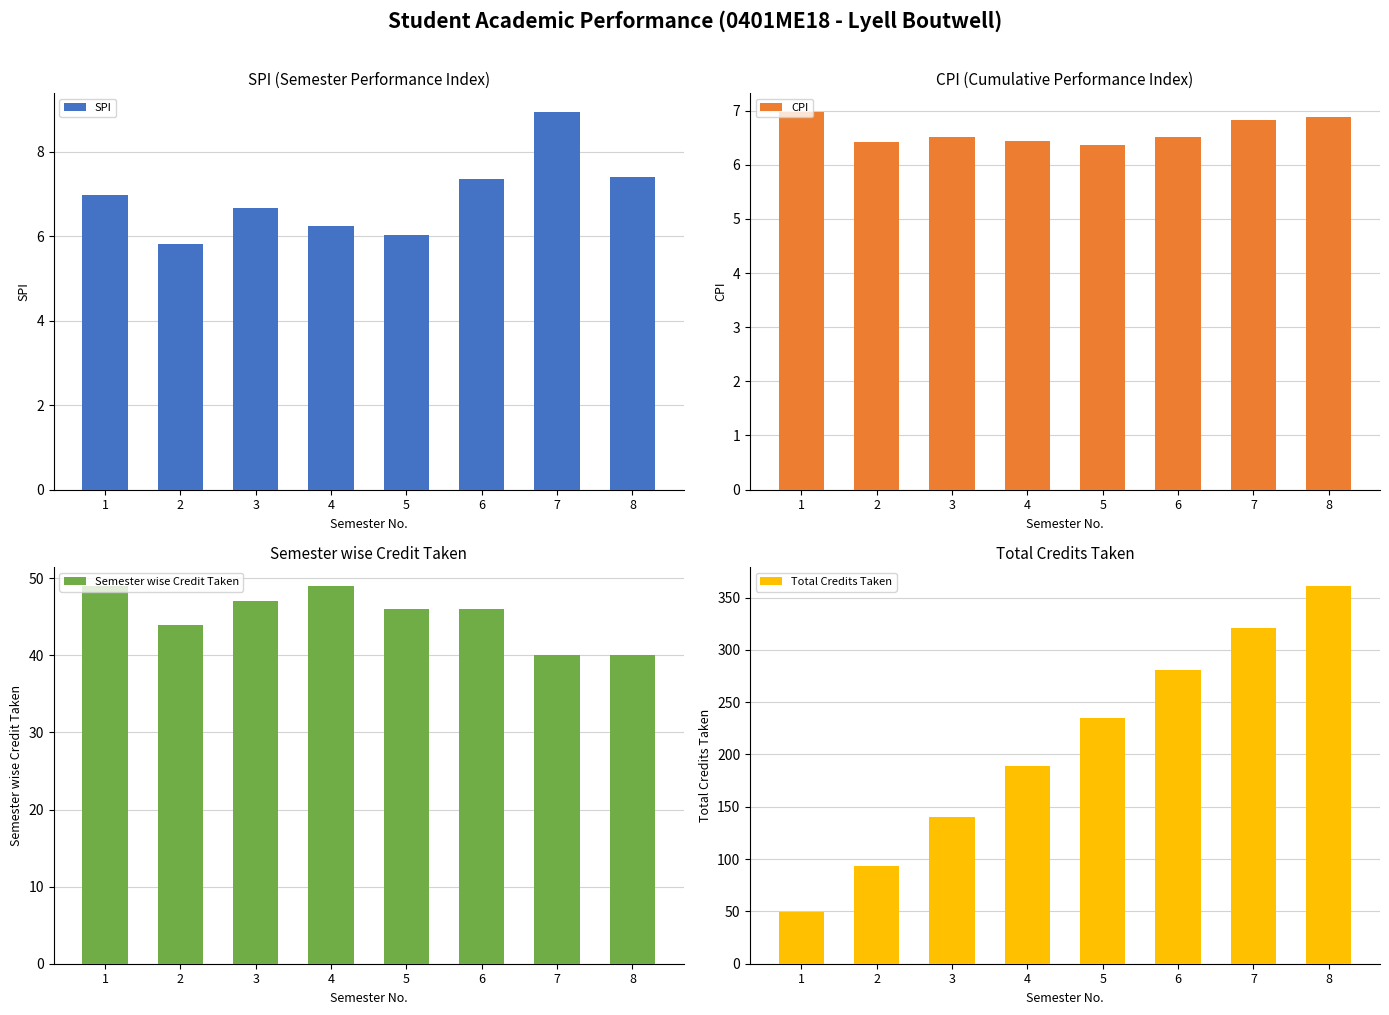

The value of CPI at 1 is 7.0. True or false?

True